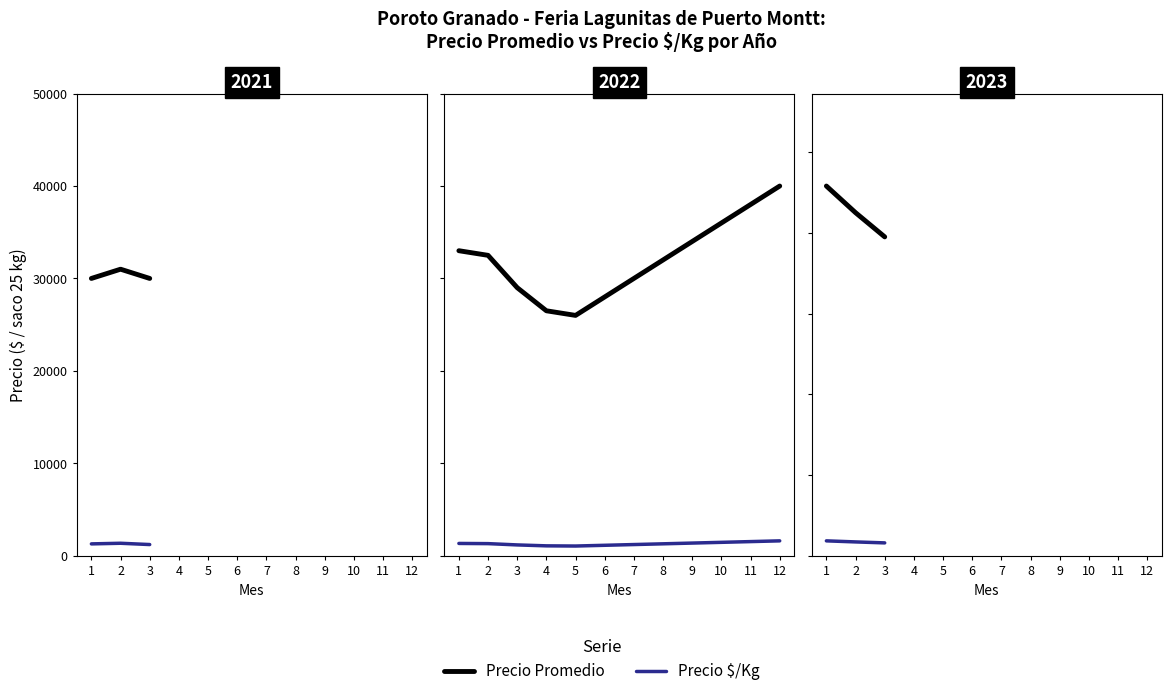

What is the maximum value for Precio $/Kg?

1832